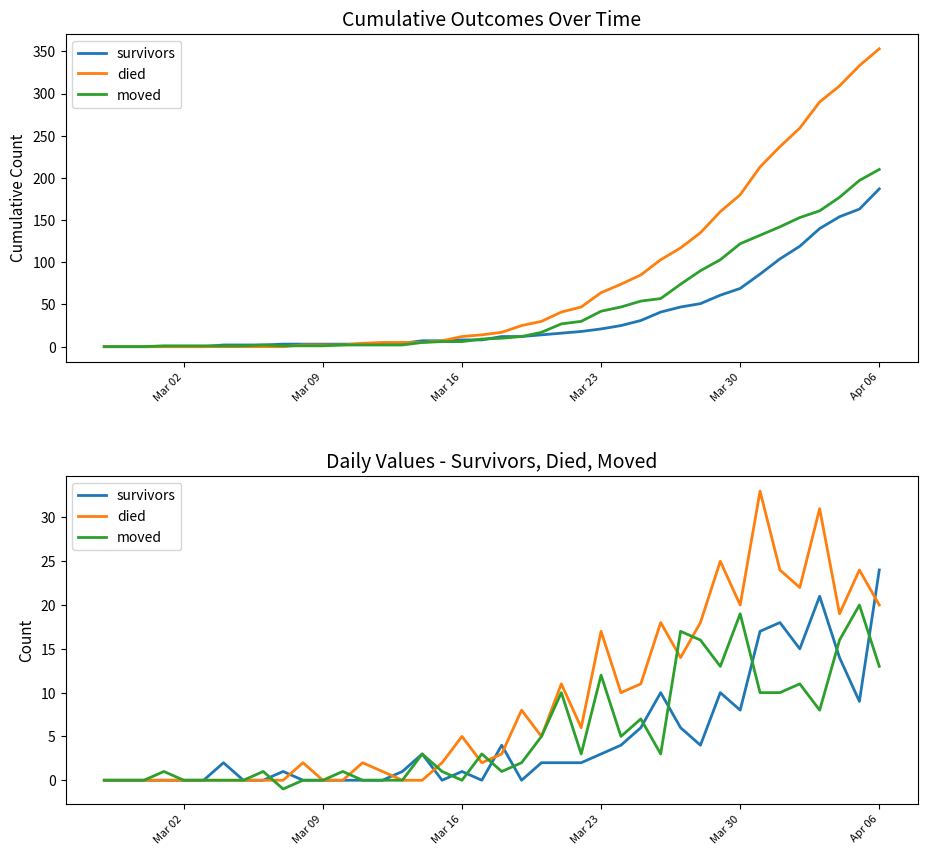

True or false: moved has more than 0 interior local peaks.

True